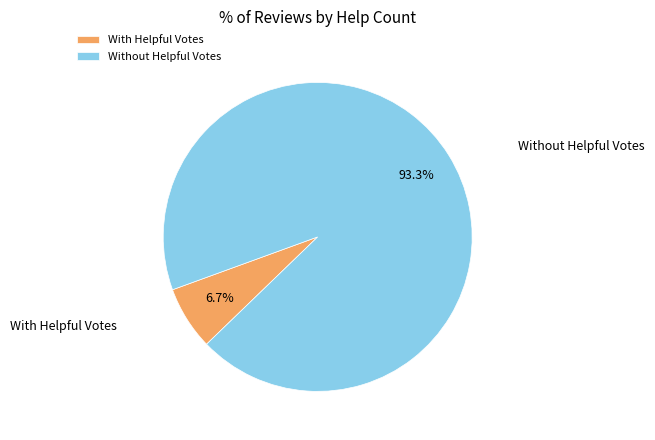

Rank the categories by value from highest to lowest.

Without Helpful Votes, With Helpful Votes